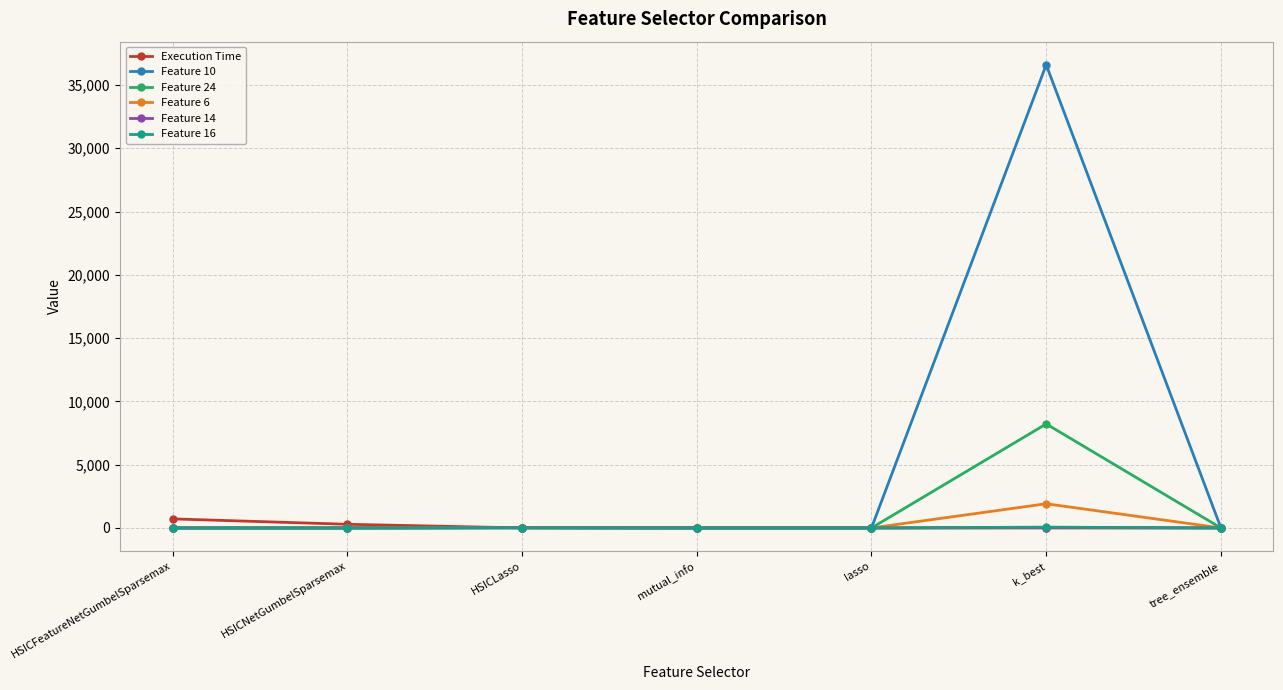

True or false: Feature 24 has more than 0 points higher than both neighbors.

True